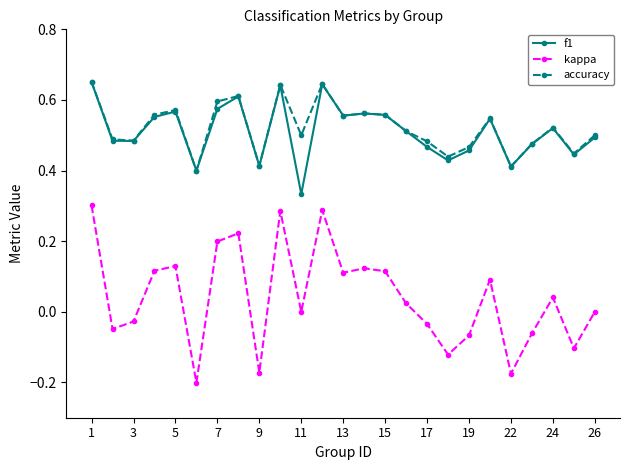

Which series has the widest spread of values?

kappa